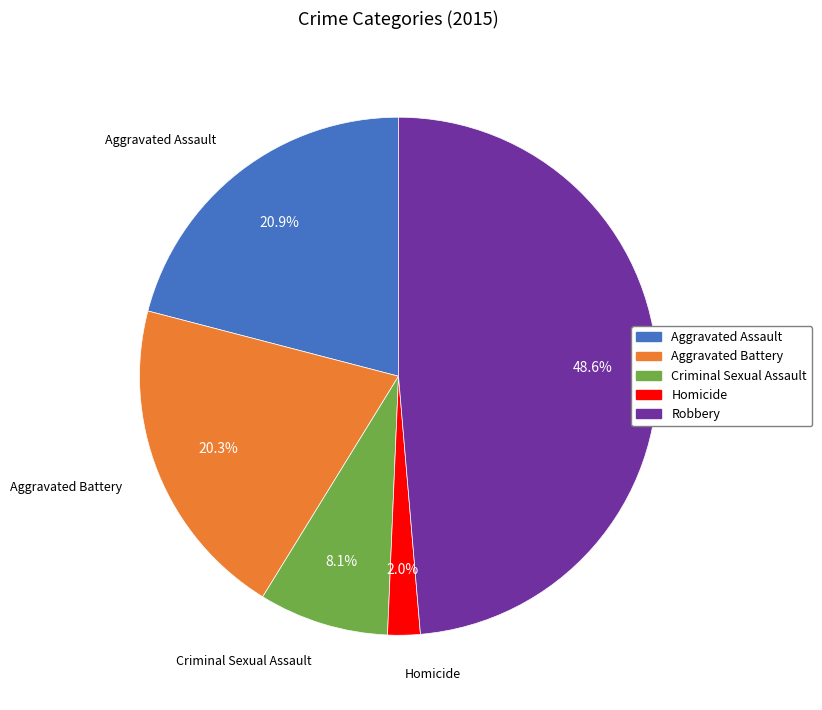

What percentage is NOT represented by Robbery?

51.4%